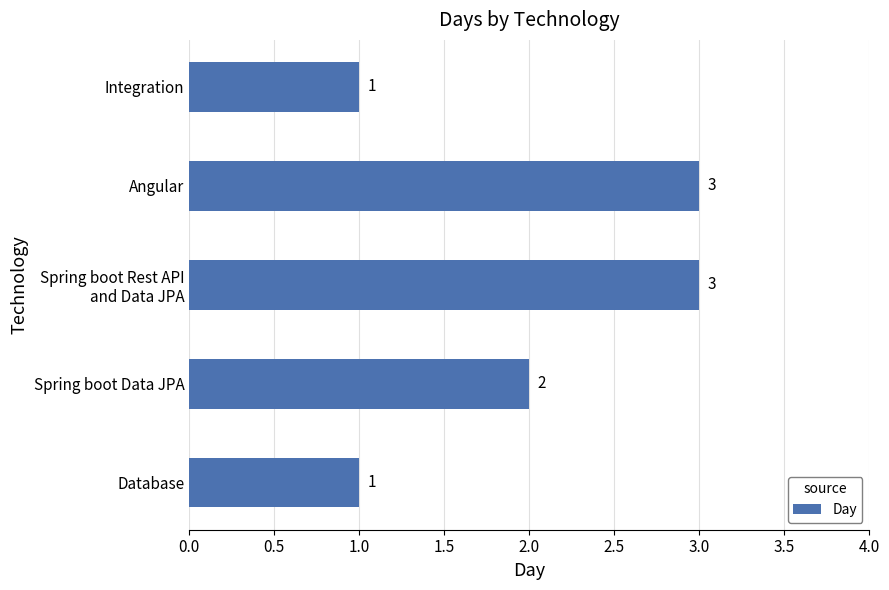

How many categories are shown in the chart?

5